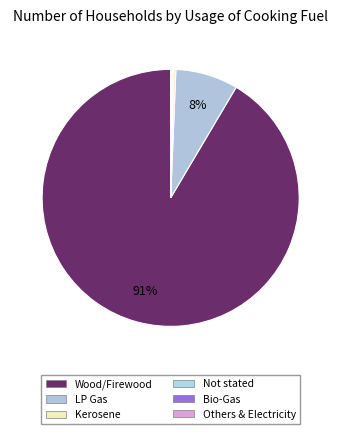

To the nearest percent, what is the difference between the LP Gas and Not stated slice percentages?

8%